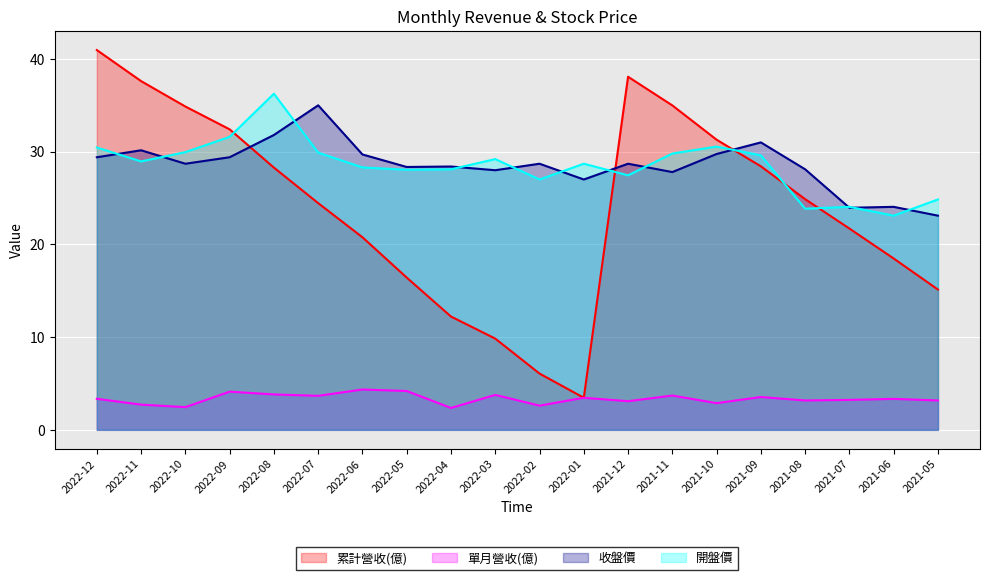

Rank the series at 2021-05 from lowest to highest value.

單月營收(億), 累計營收(億), 收盤價, 開盤價